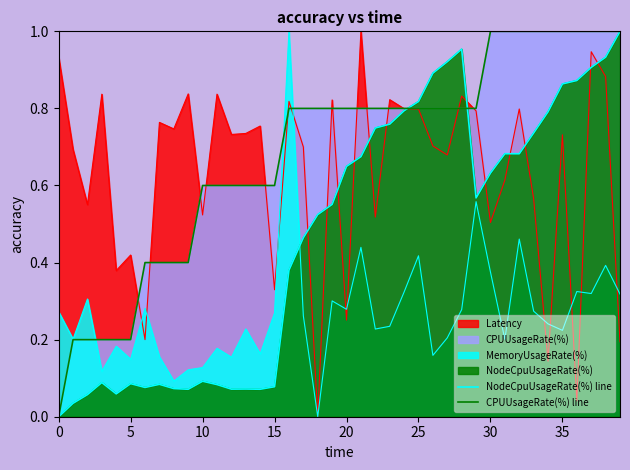

What is the difference between the CPUUsageRate(%) line values at 19 and 15?

0.2